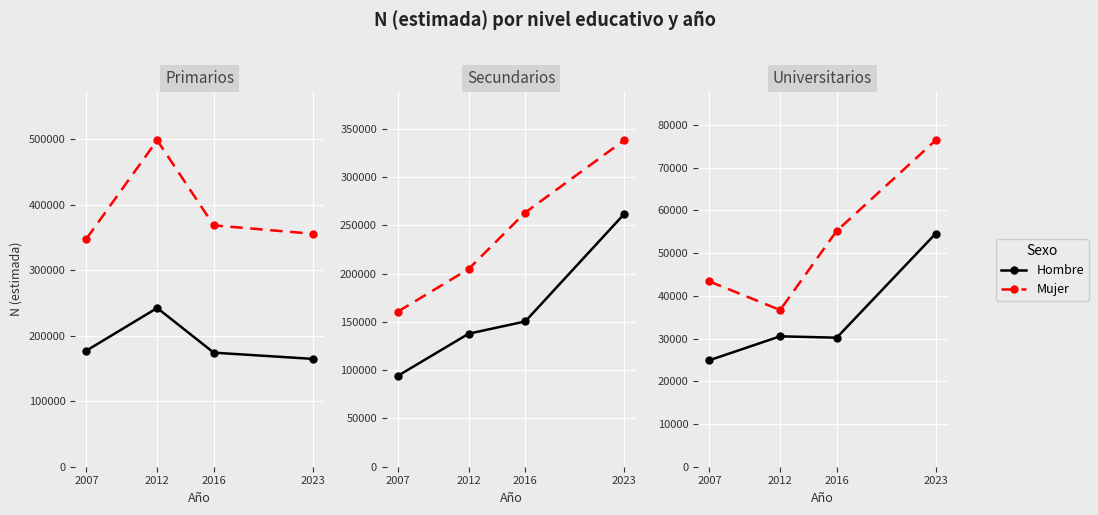

At which label does Hombre reach its minimum?

2007